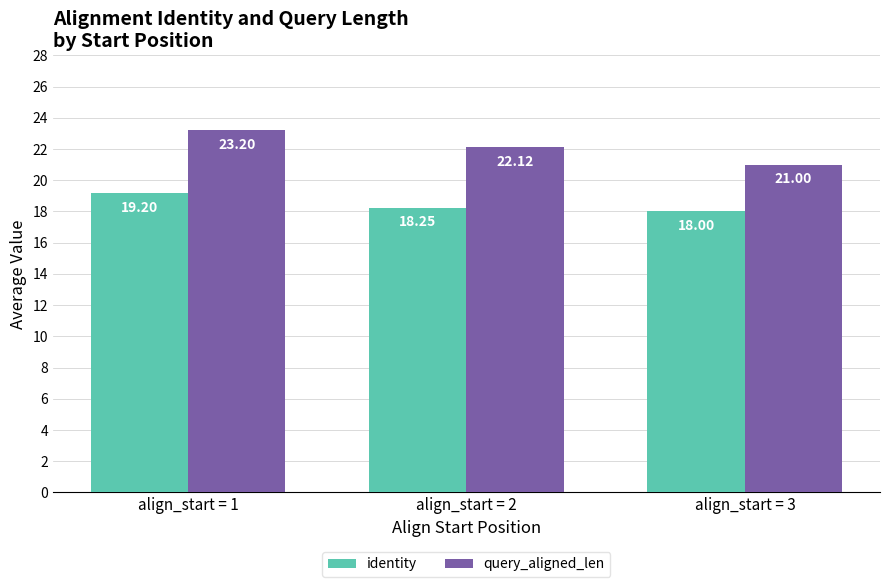

How many bars are there in each group?

2